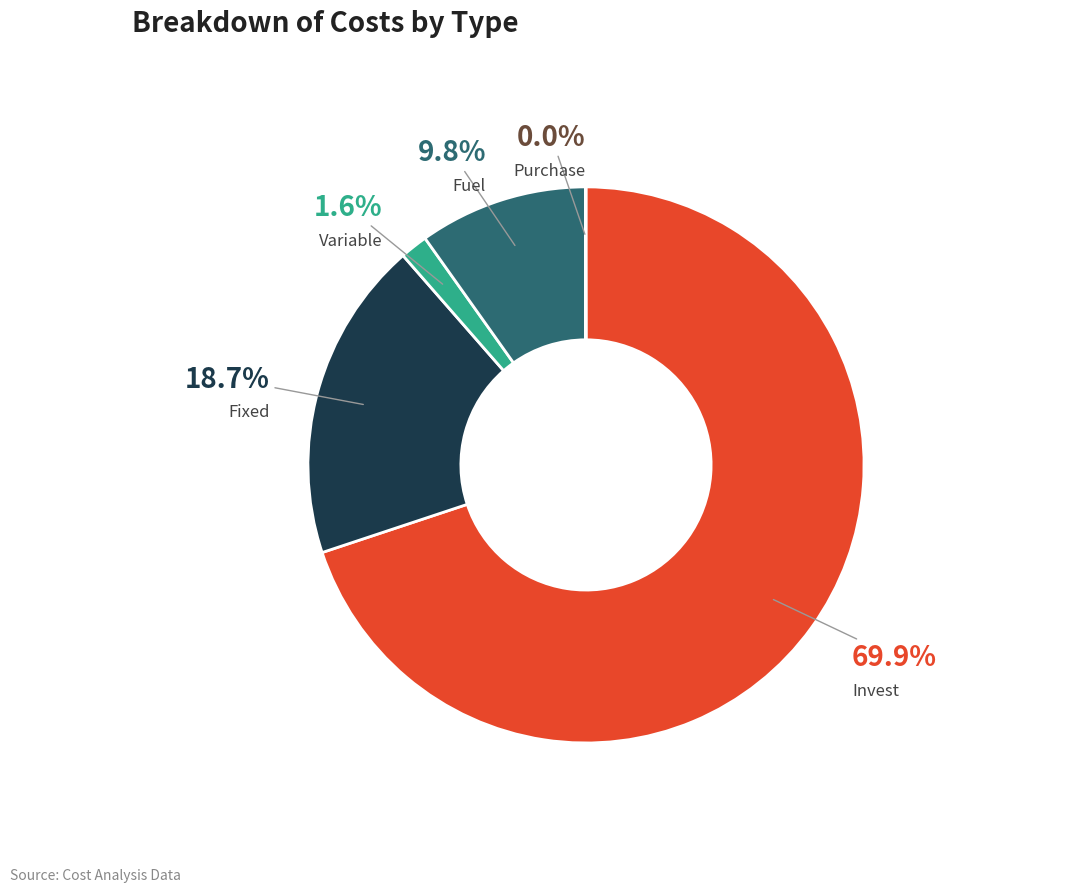

Does any single category account for the majority?

Yes